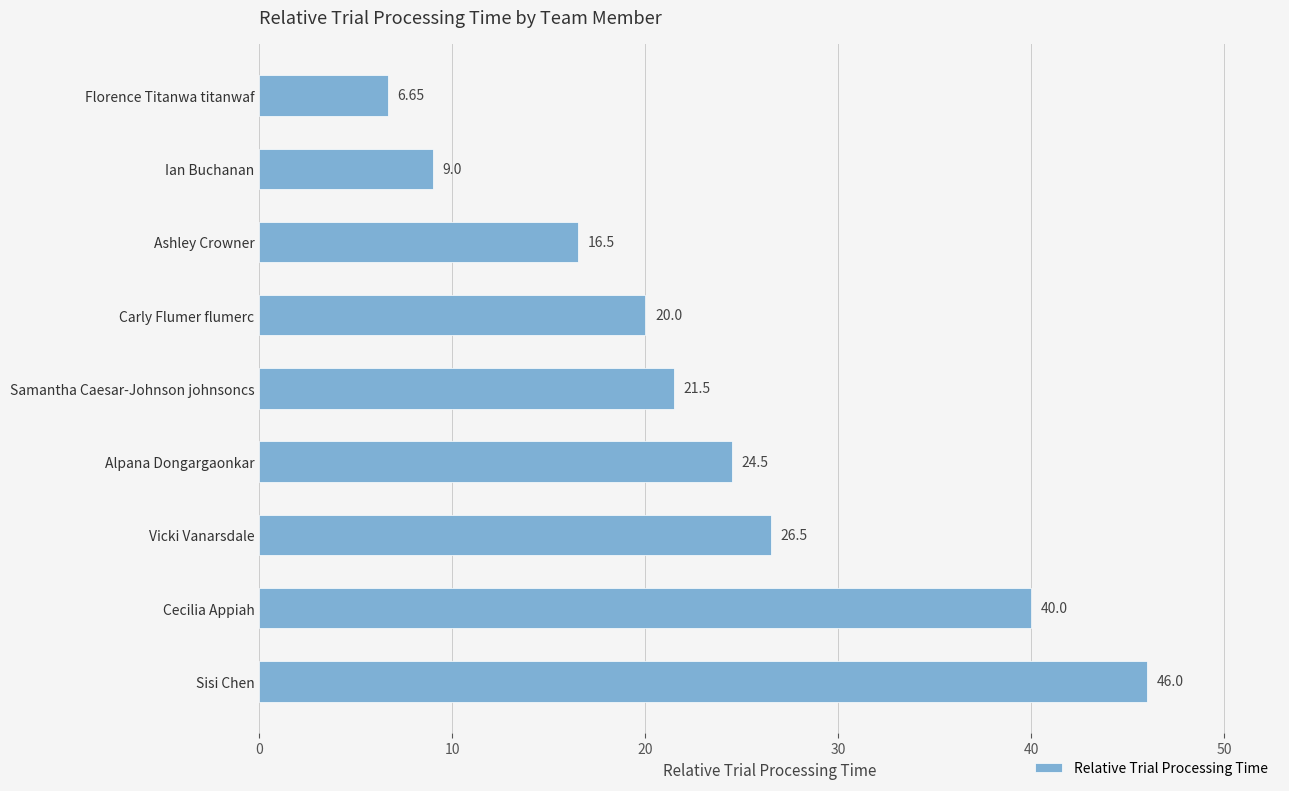

What is the label of the 4th bar from the top?

Carly Flumer flumerc